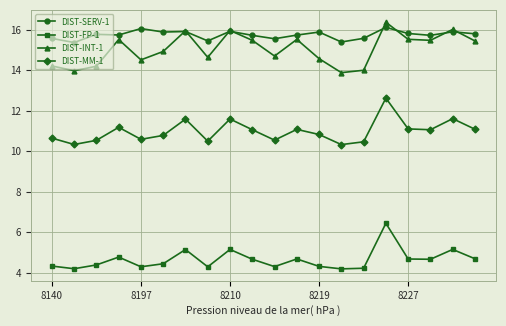

Which series has the largest range (max minus min)?

DIST-INT-1